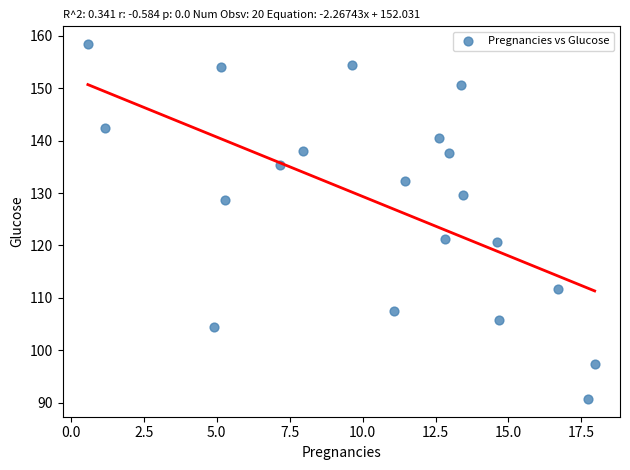

What is the range of X values (max minus min)?

17.4